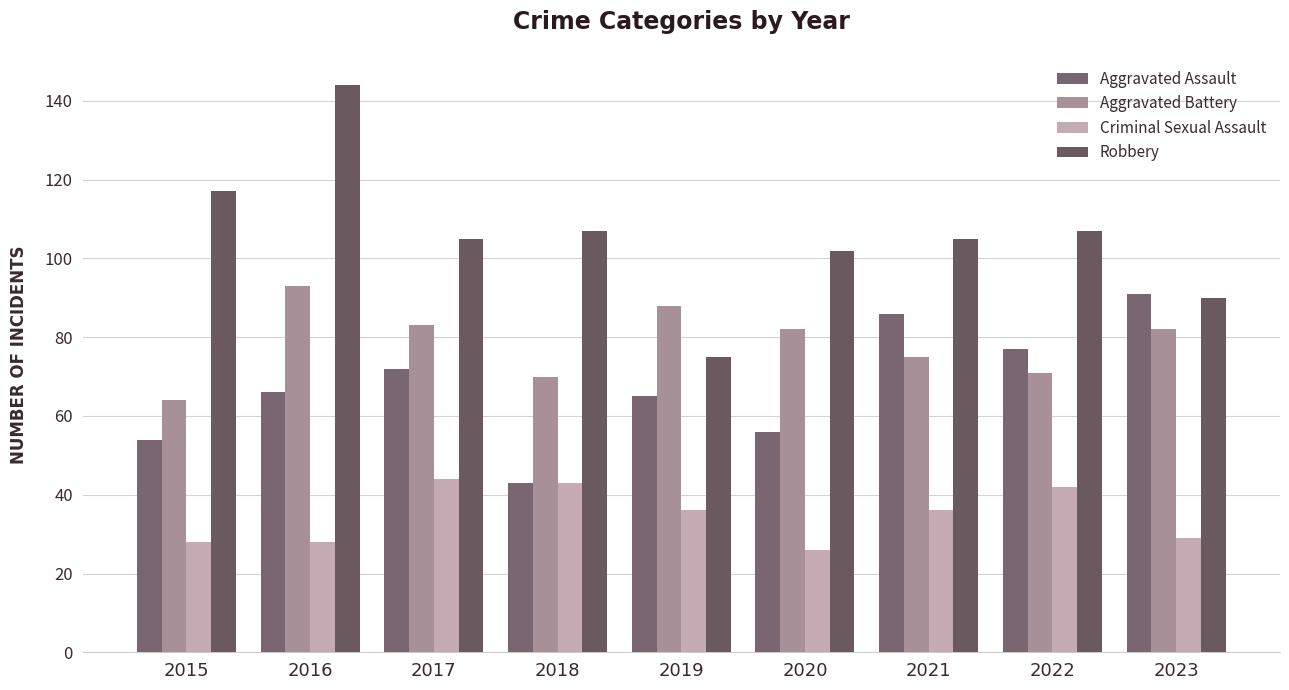

The value of Criminal Sexual Assault at 2017 is 44. True or false?

True